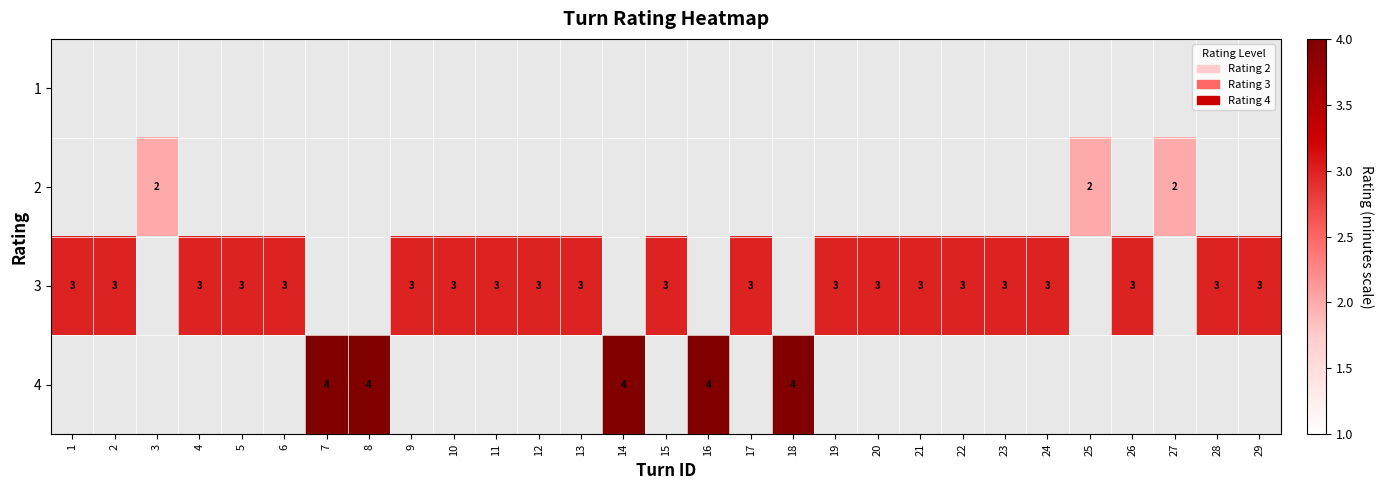

The value of 3 at 11 is 5. True or false?

False